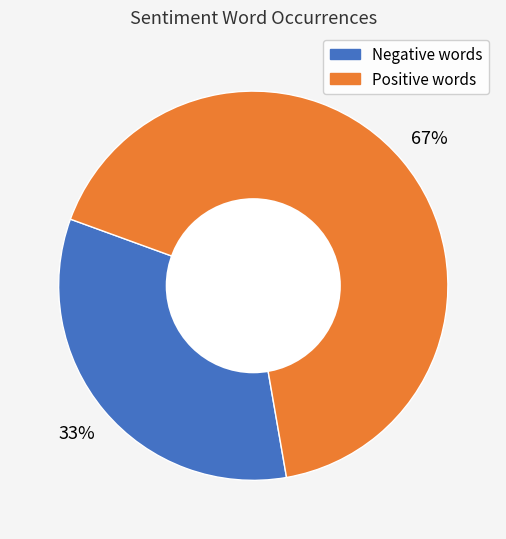

To the nearest percent, what is the average slice percentage?

50%